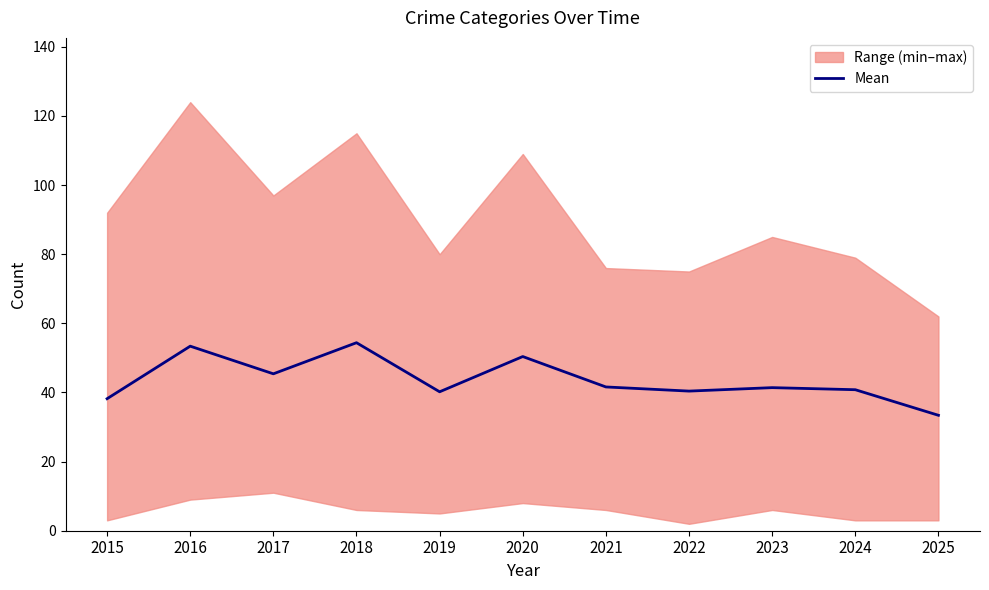

How many data points are above 41?

6